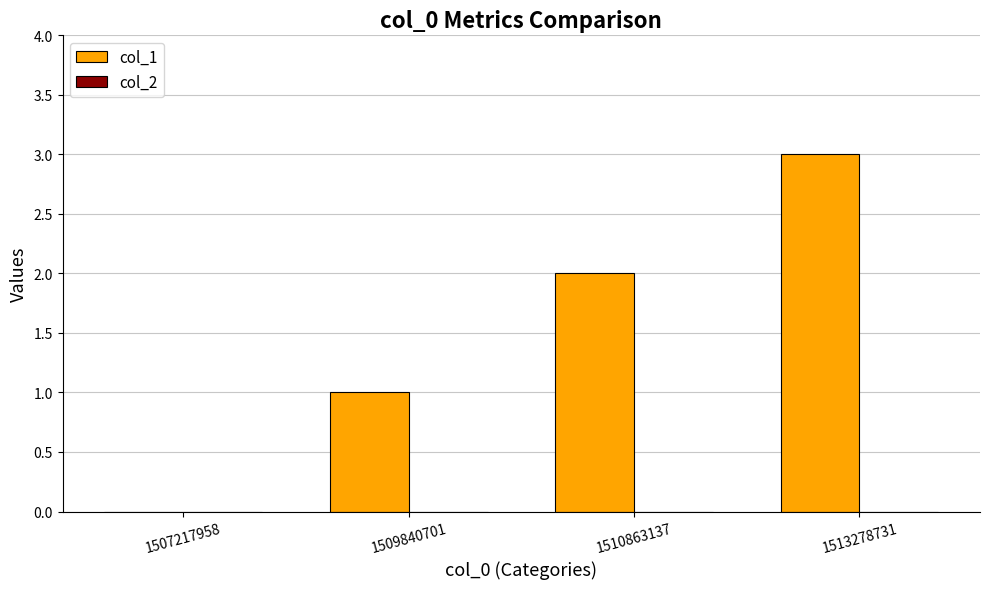

True or false: the data shows 1 at 1513278731.

False